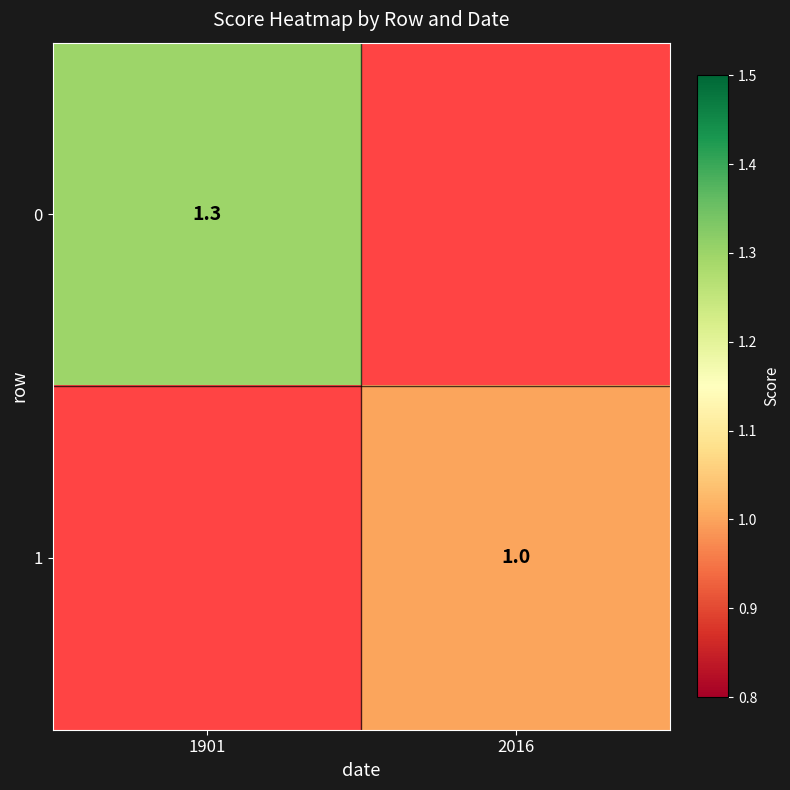

True or false: 1 has a value of 1.3 at 2016.

False